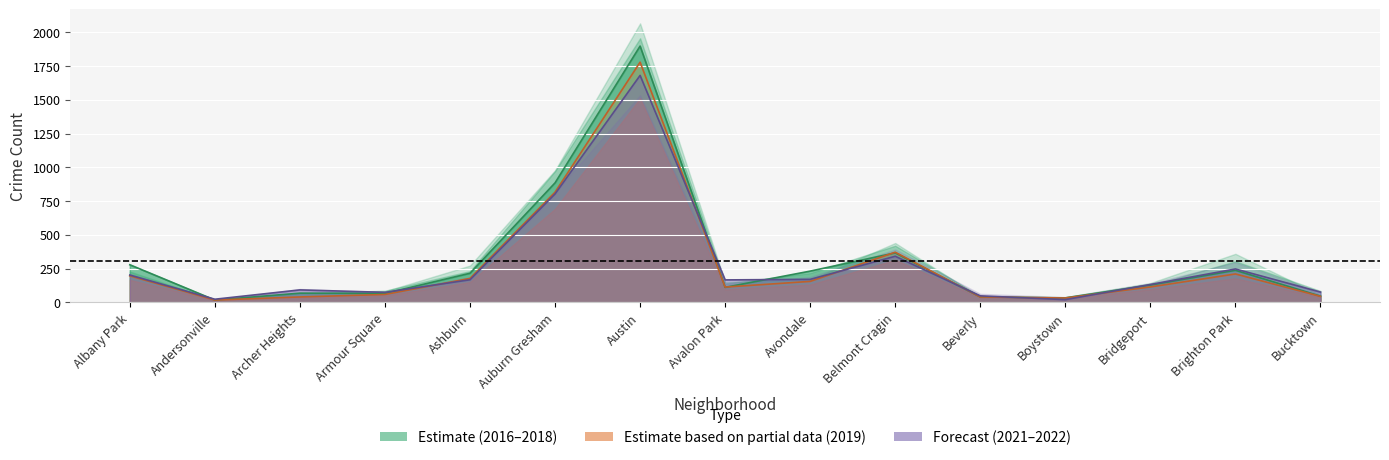

Where is the first local minimum for 2022?

Andersonville